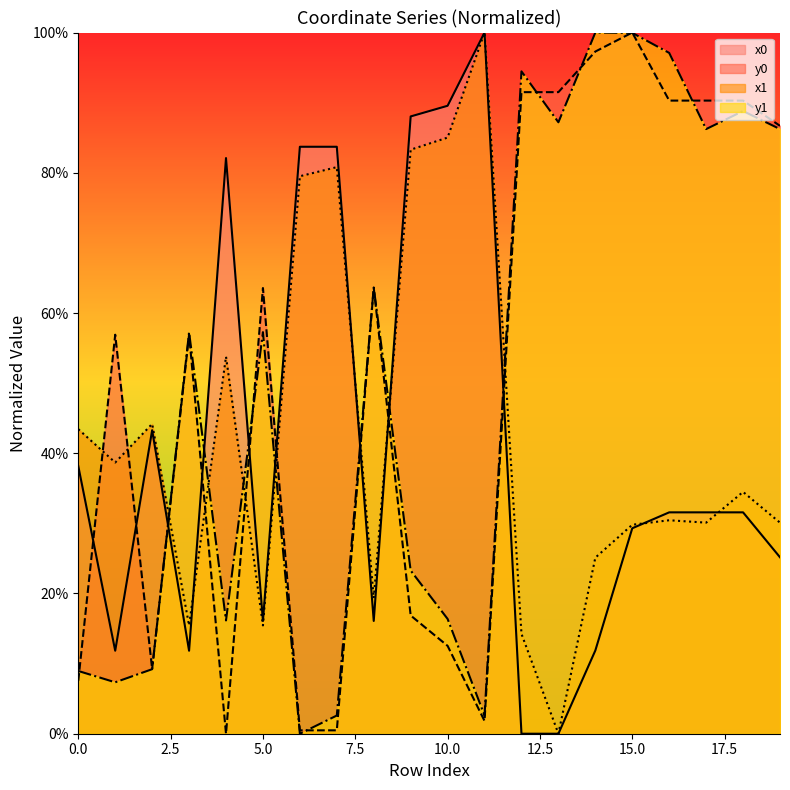

Reading left to right, transcribe all the data shown in this chart.

x0: 38.2	11.8	43.3	11.8	82.1	16.1	83.7	83.7	16.1	88.0	89.6	100.0	0.0	0.0	11.9	29.3	31.6	31.6	31.6	25.2
y0: 7.6	56.9	9.2	56.9	0.0	63.6	0.5	0.5	63.6	16.9	12.5	1.8	91.5	91.5	97.3	100.0	90.3	90.3	90.3	86.7
x1: 43.4	38.7	44.2	15.4	53.8	15.4	79.5	80.8	19.3	83.3	85.0	100.0	14.2	0.0	25.1	29.8	30.4	30.1	34.5	30.1
y1: 8.9	7.3	9.2	57.3	16.2	57.3	0.0	2.6	63.6	23.3	16.4	2.6	94.5	87.2	100.0	100.0	97.1	86.2	88.8	86.2